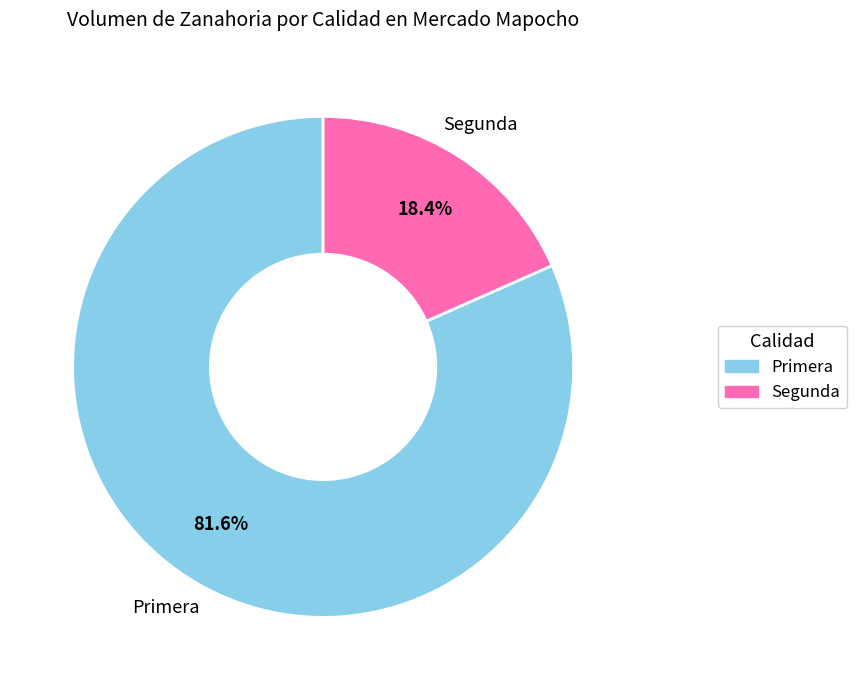

Which slice is the largest?

Primera